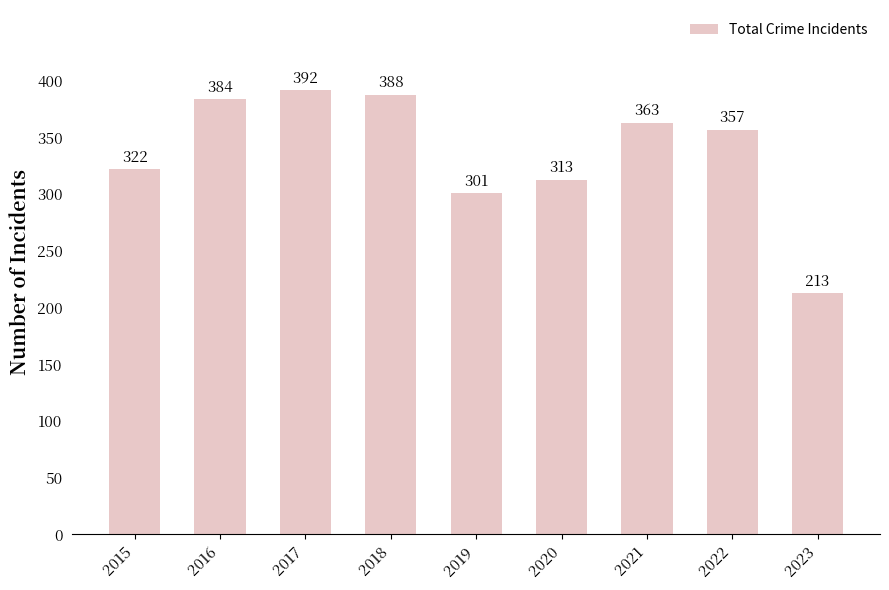

What is the change in value from 2016 to 2022?

-27